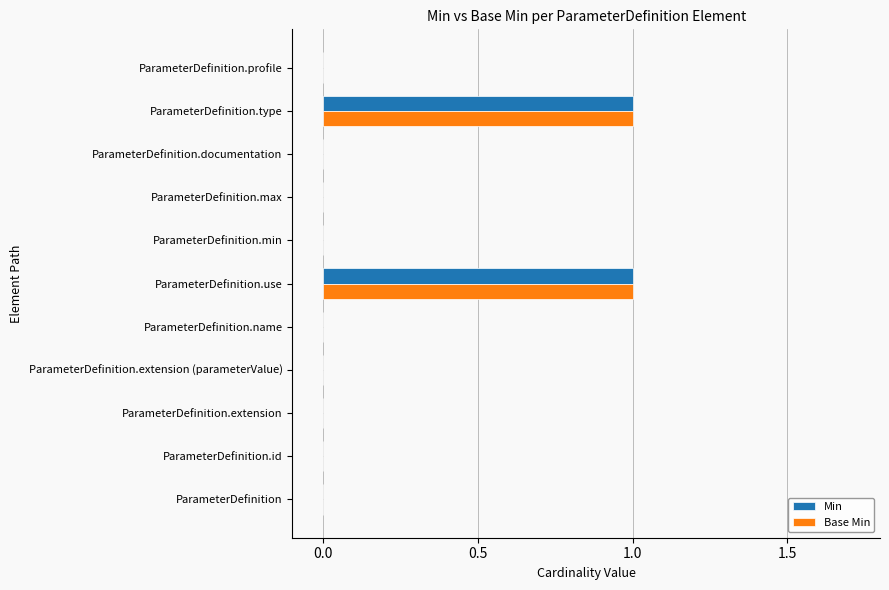

The Min series shows 0 at ParameterDefinition.id. True or false?

True